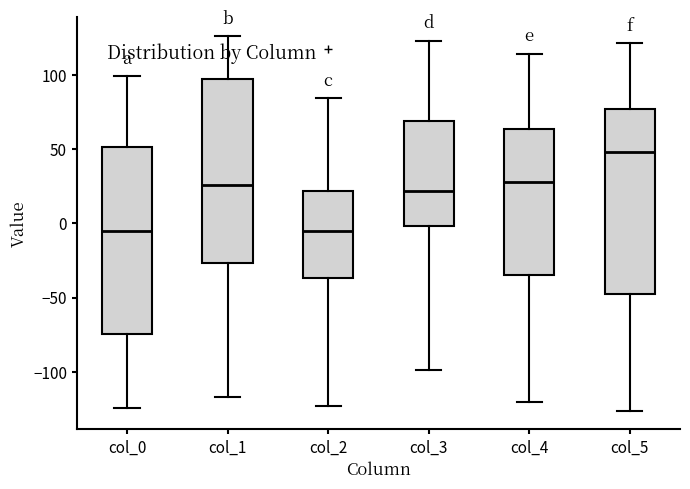

Which box has the highest median line?

col_5